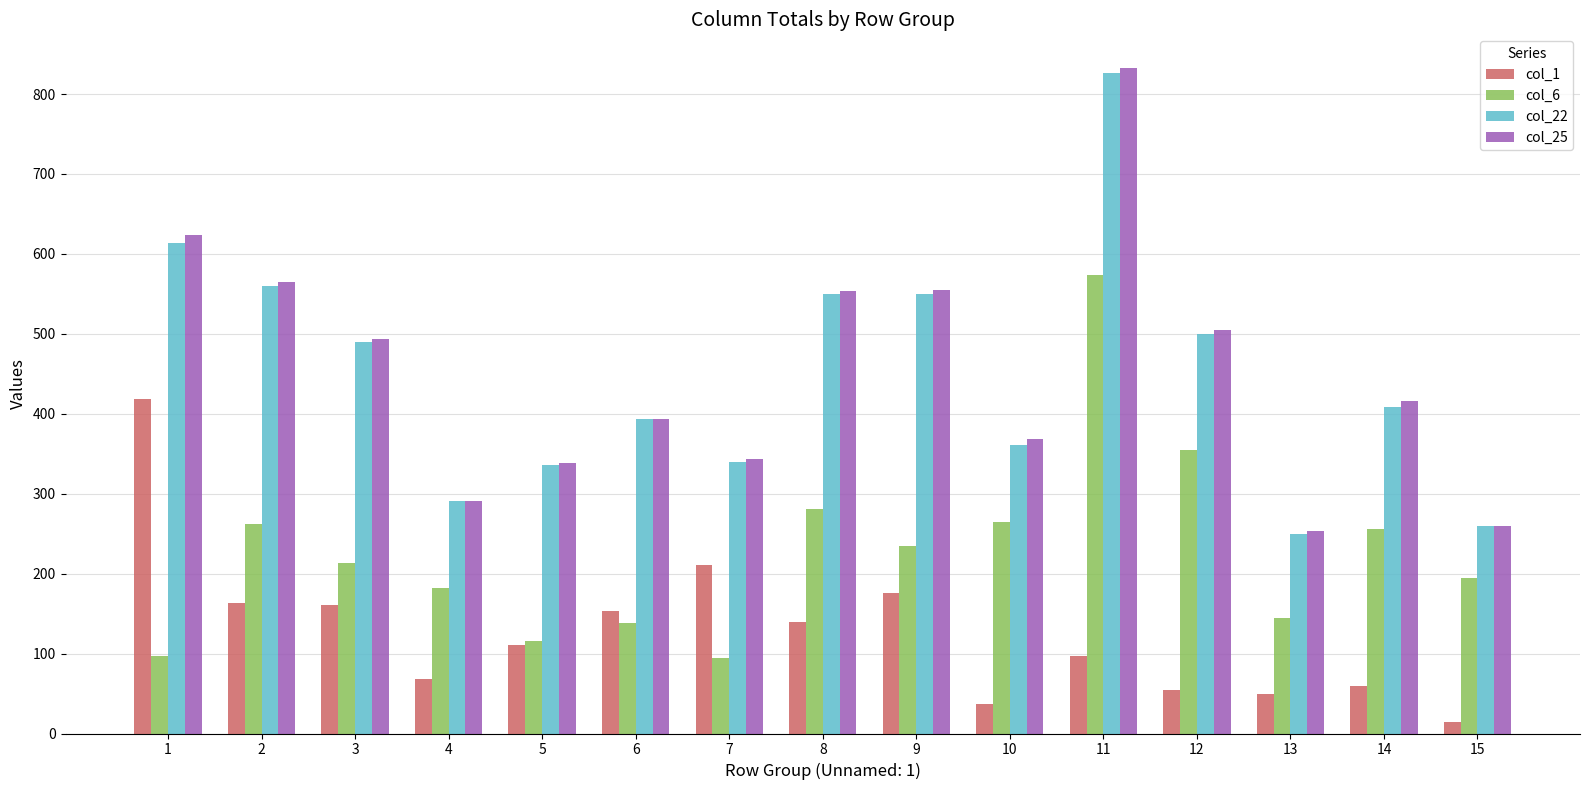

What is the value of the col_25 bar at the 8th from the left?

554